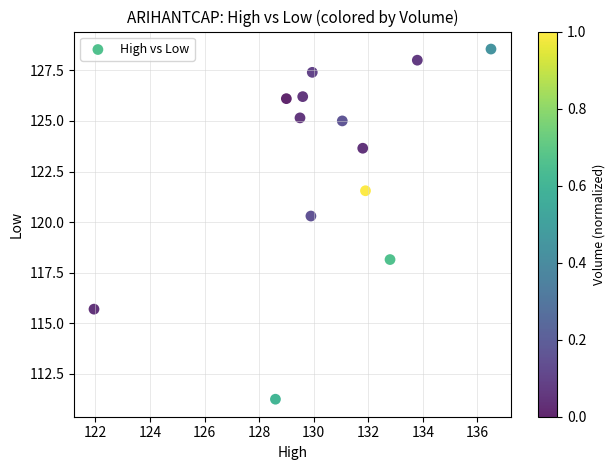

What Y value in the scatter plot is closest to 119?

118.2